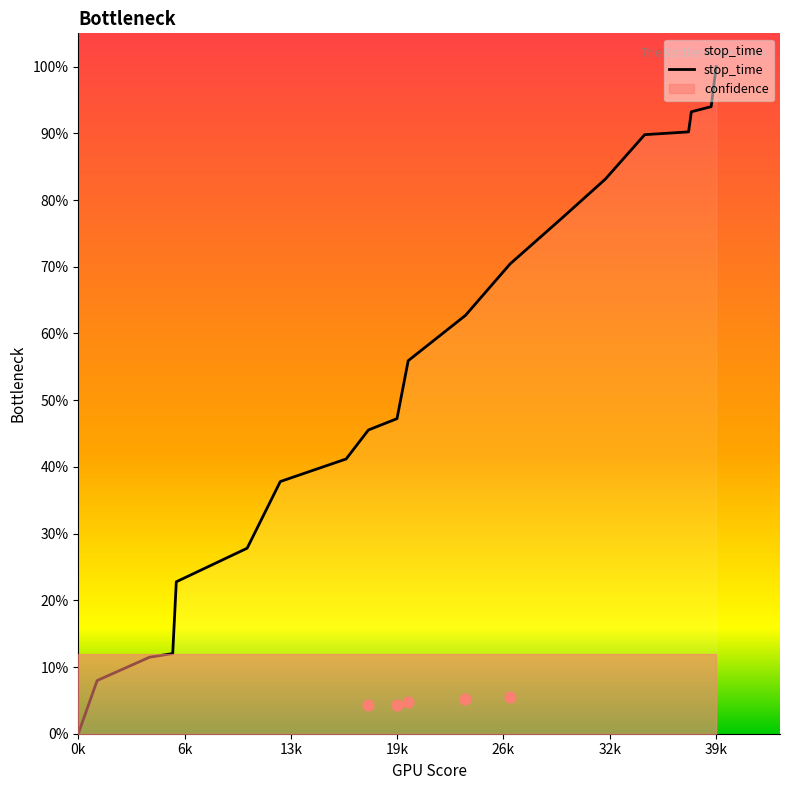

What is the highest value of the stop_time series?

100.0